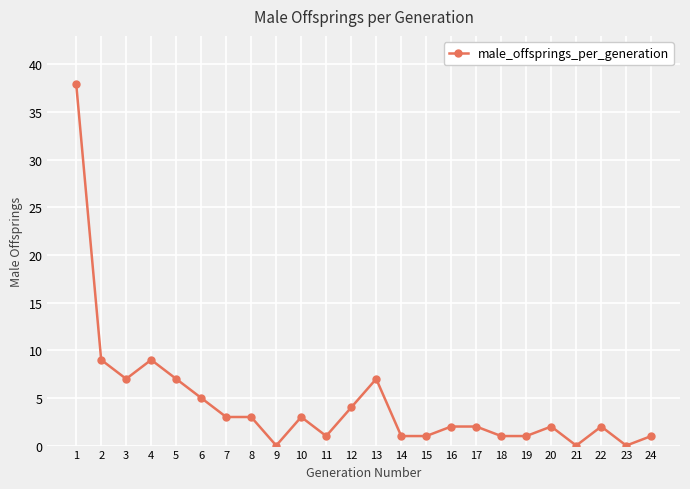

What is the value of the 14th point from the left?

1